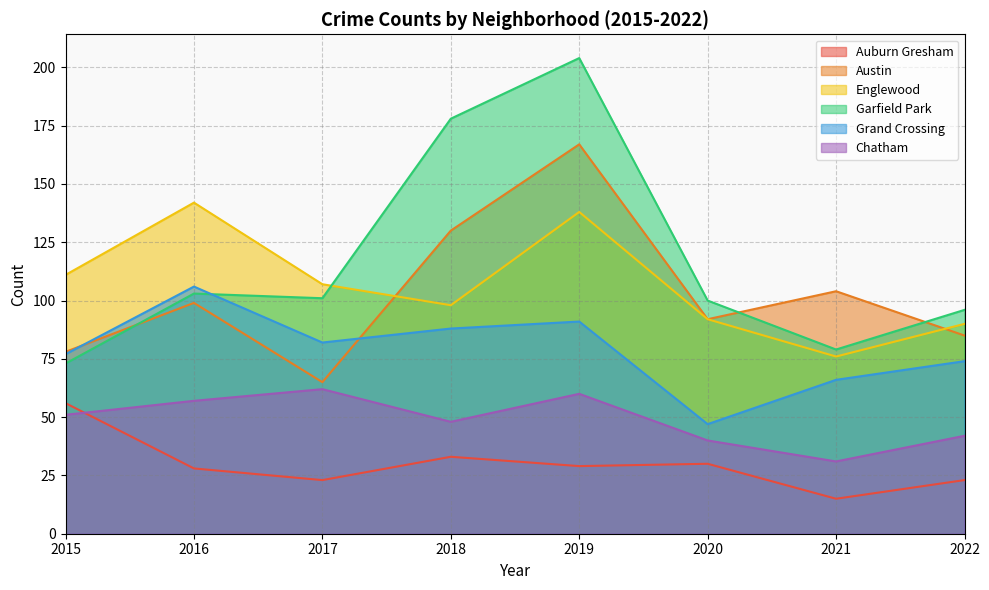

Between 2015 and 2017, which series saw the biggest shift?

Auburn Gresham